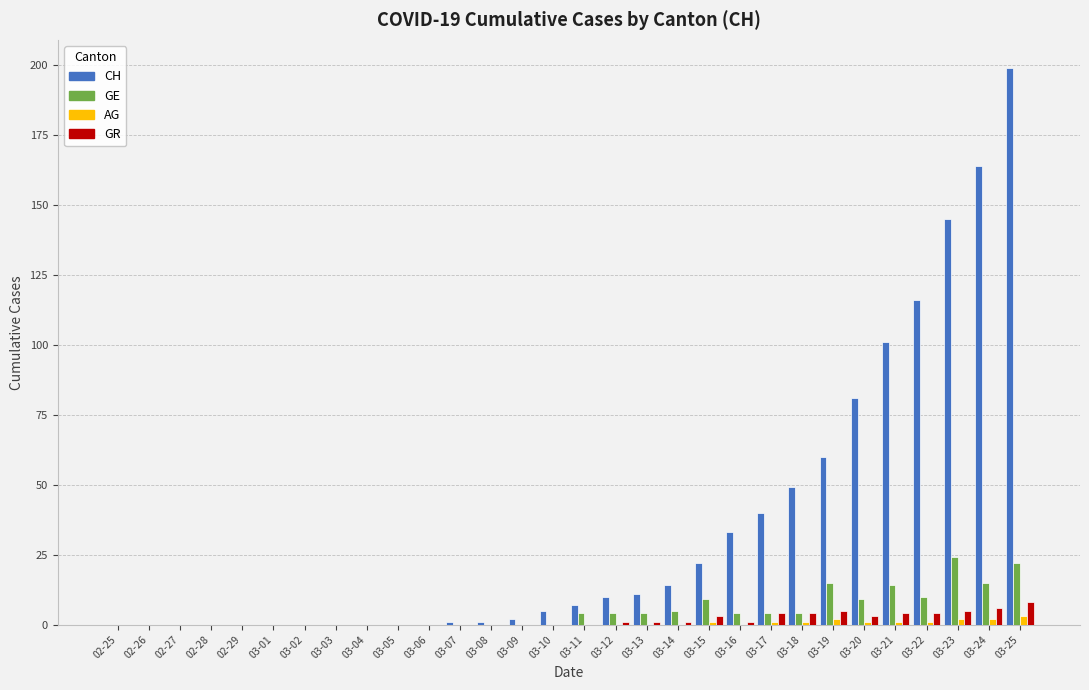

What is the sum of all CH values?

1061